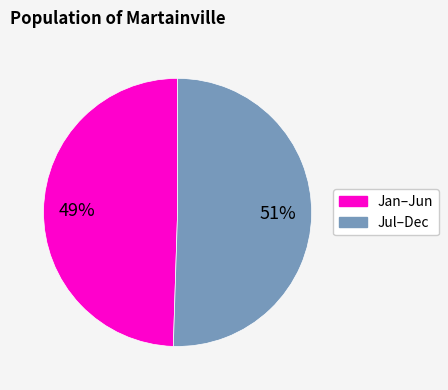

Is there any slice that represents more than half of the pie?

Yes